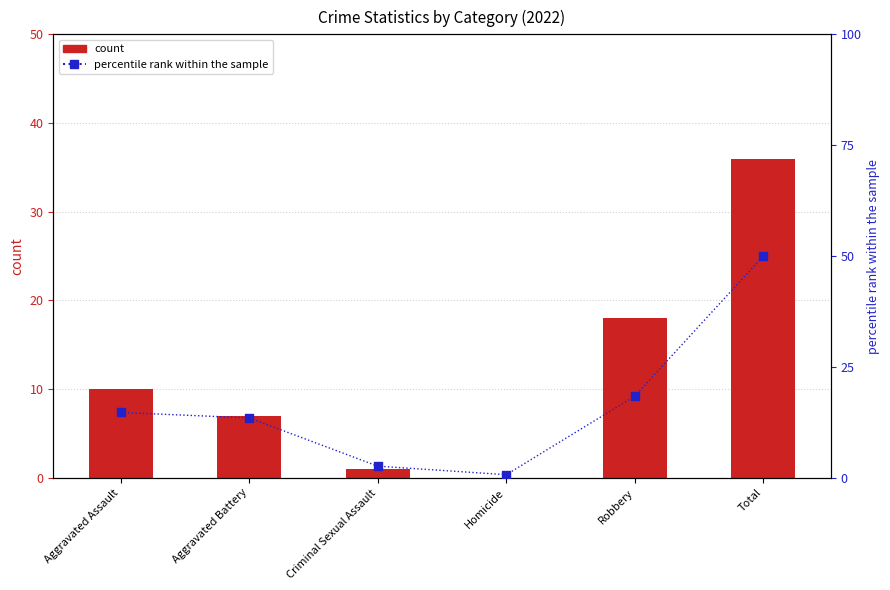

Which series has the largest total across all categories?

percentile rank within sample